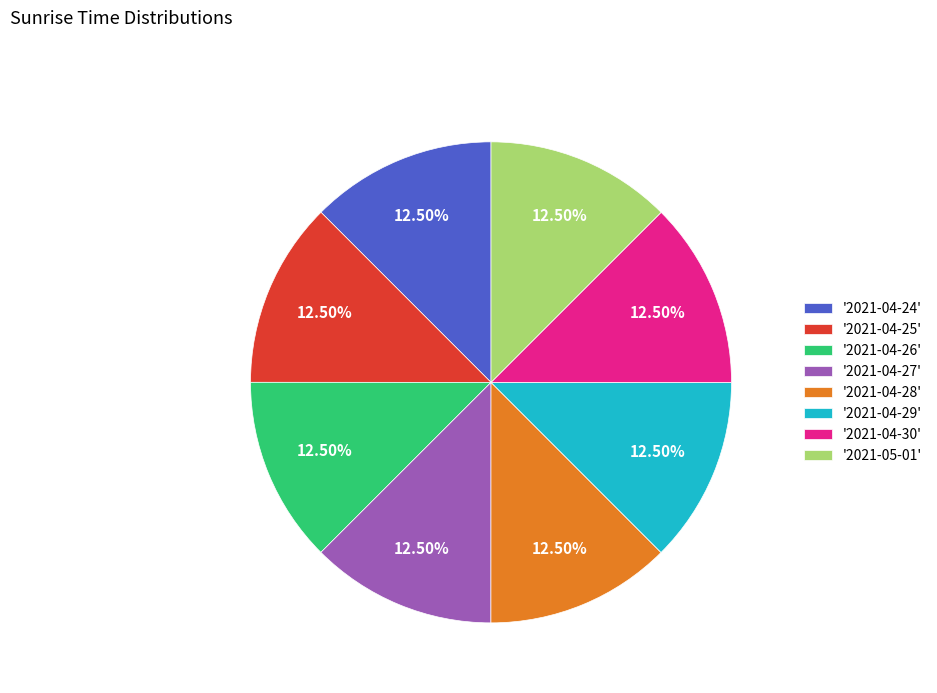

Does '2021-04-27' account for over 50% of the chart?

No